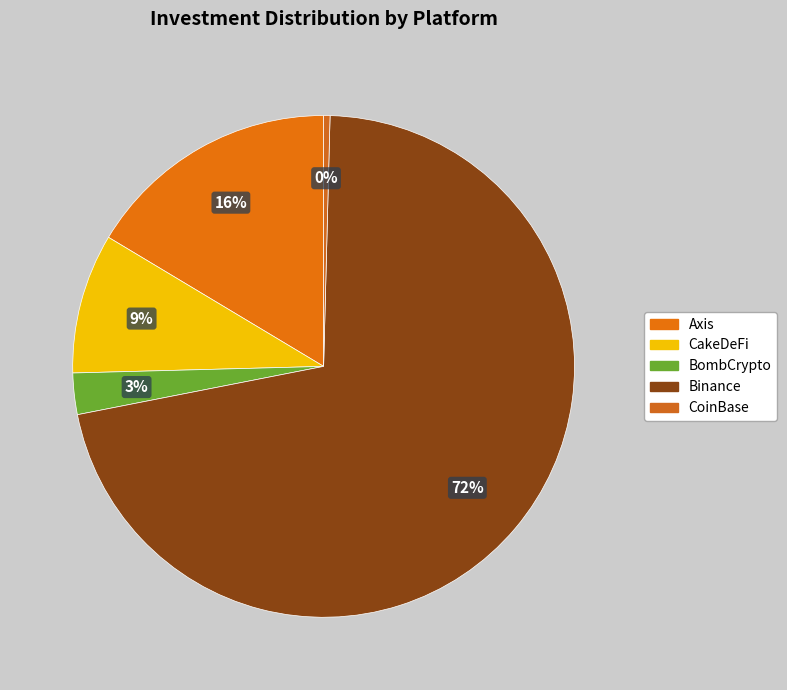

Which category has the smallest portion of the pie?

CoinBase